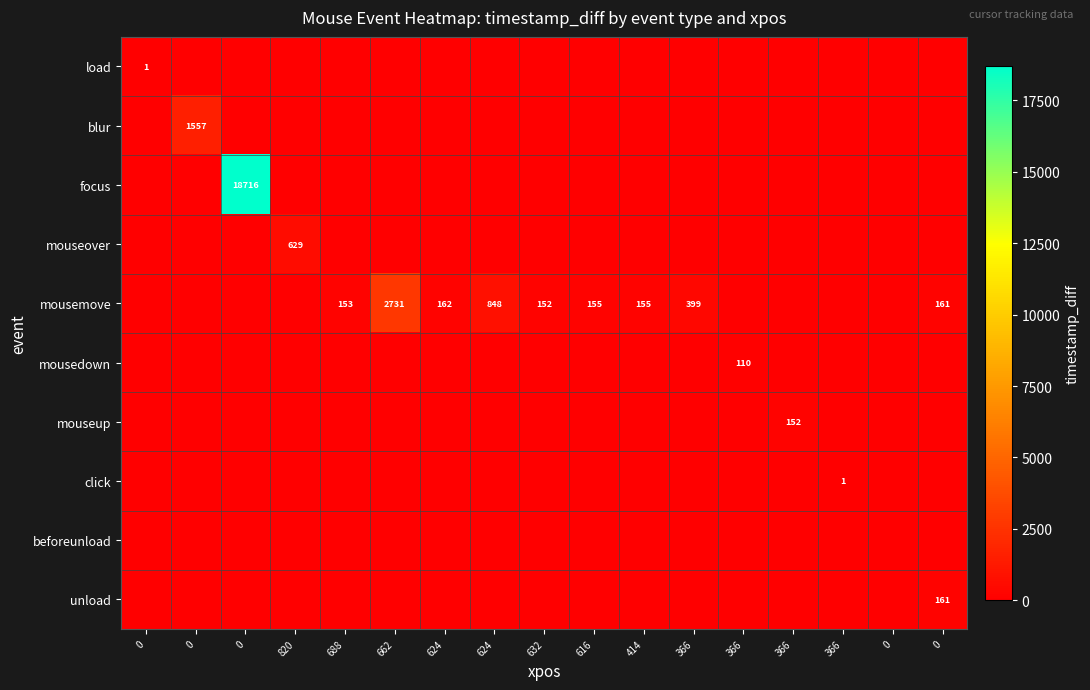

At which label does mousemove first exceed 152?

688